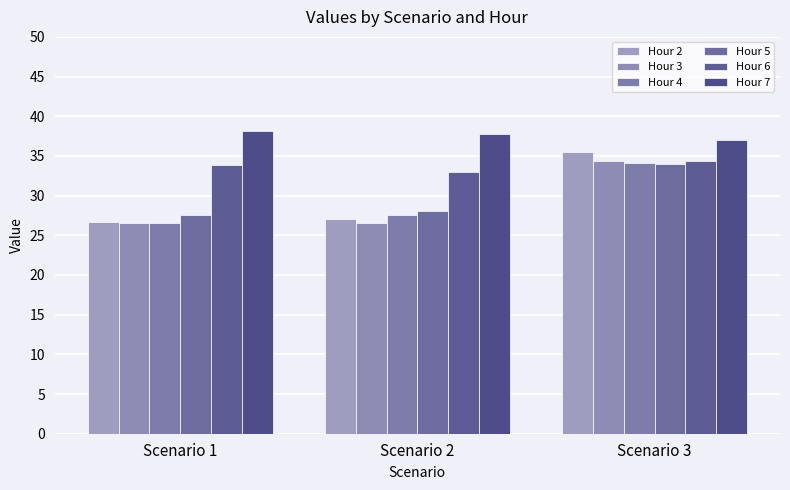

How many distinct data groups are displayed?

6